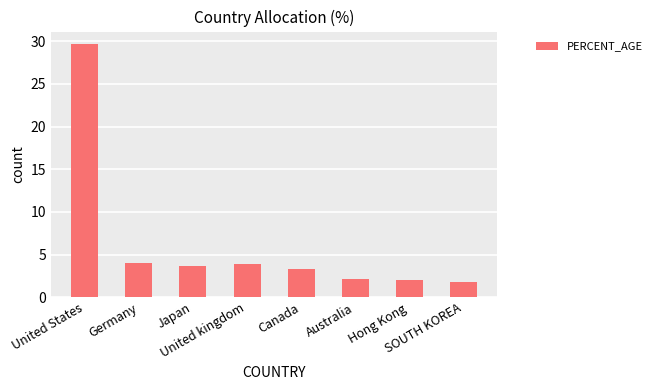

How many bars are there in total?

8